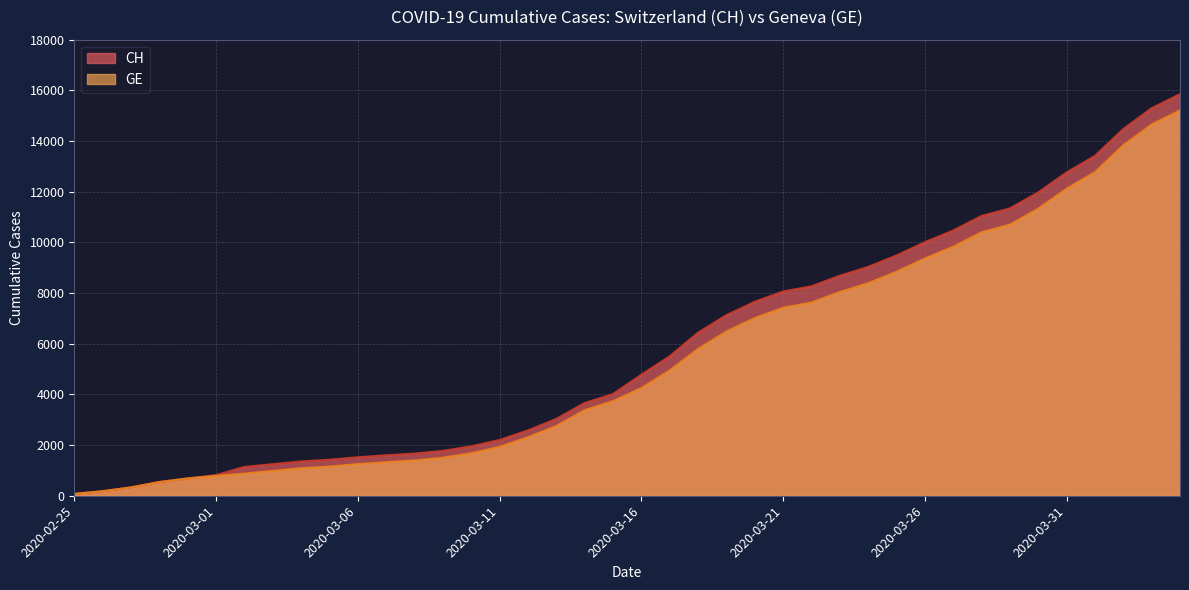

What are all the series names shown in the legend?

CH, GE